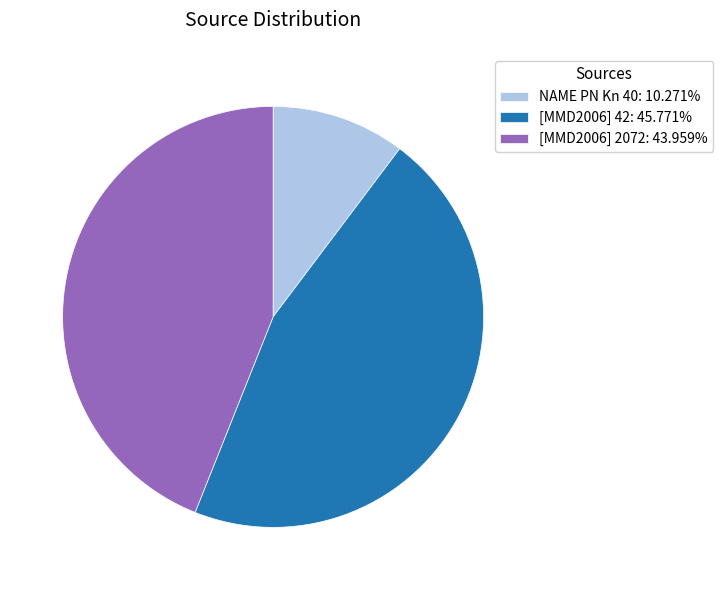

What is the ratio of the value at [MMD2006] 42: 45.771% to the value at [MMD2006] 2072: 43.959%?

1.0